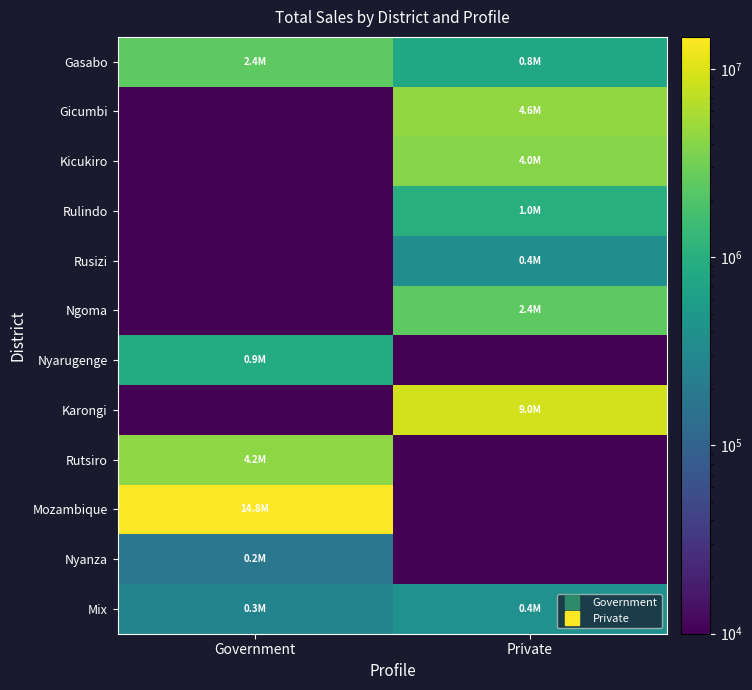

What is the smallest value displayed?

1.0